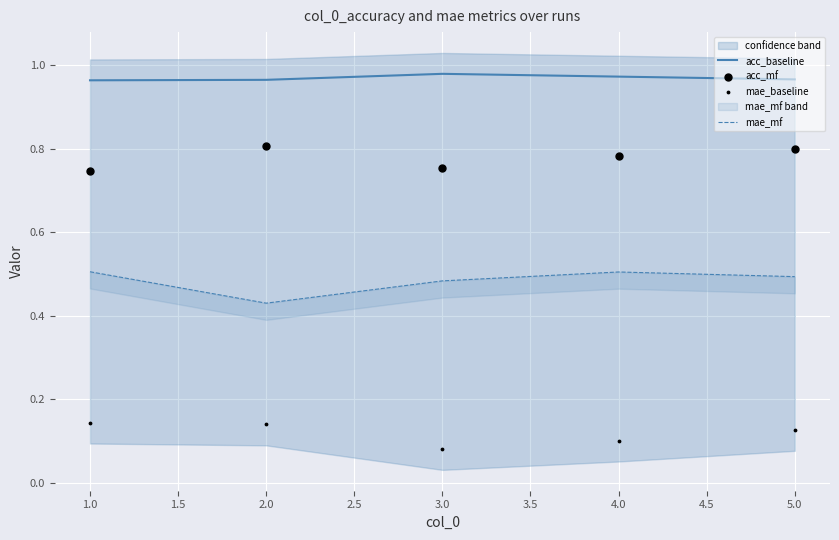

True or false: acc_baseline has a value of 1.3 at 1.0.

False